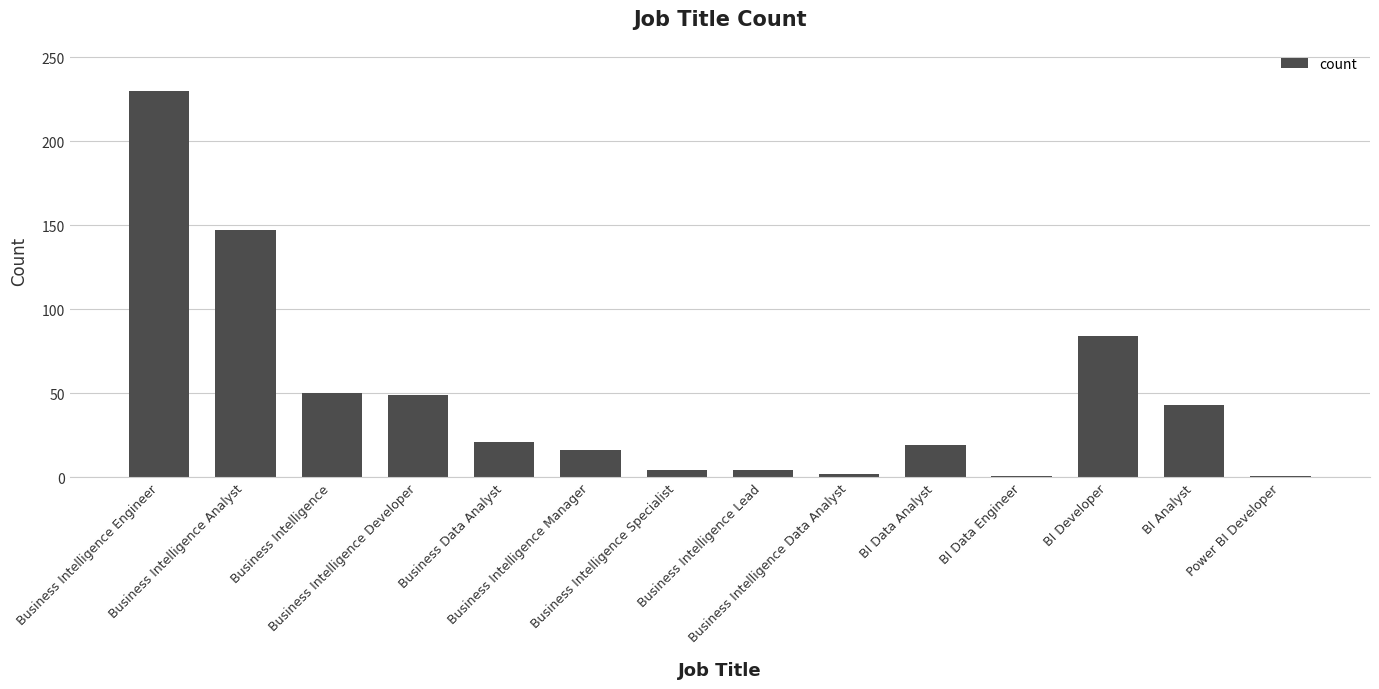

Which has a higher value, Business Intelligence Manager or Business Data Analyst?

Business Data Analyst